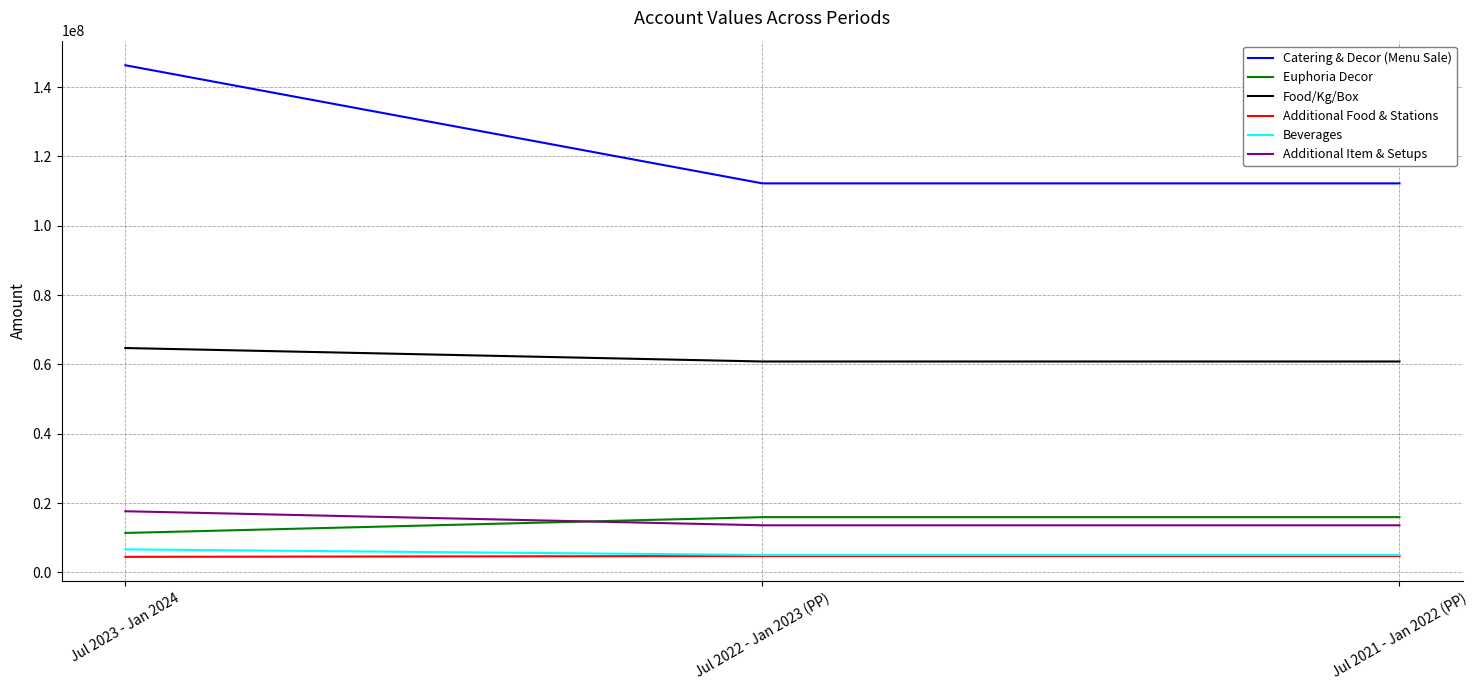

What is the smallest value displayed?

4496071.0